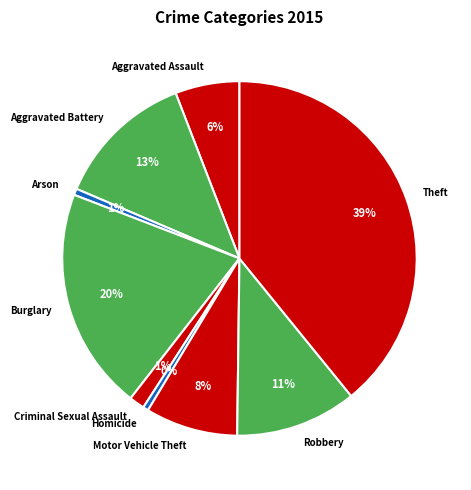

Is there a majority slice in this chart?

No